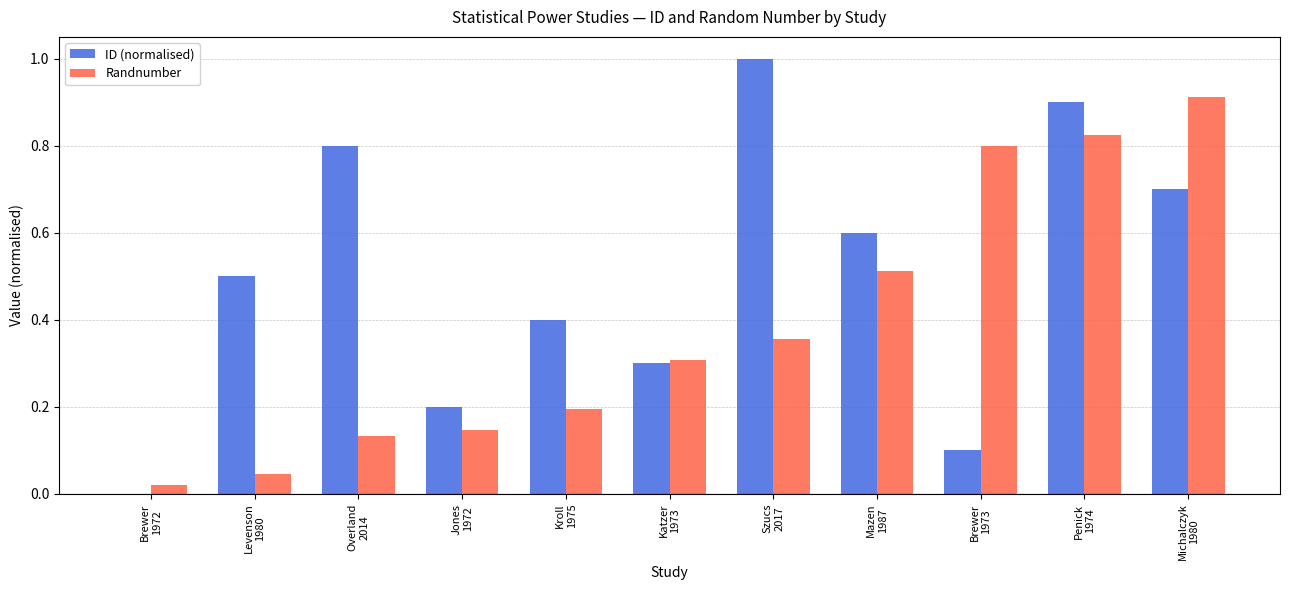

What is the highest value of the ID (normalised) series?

1.0